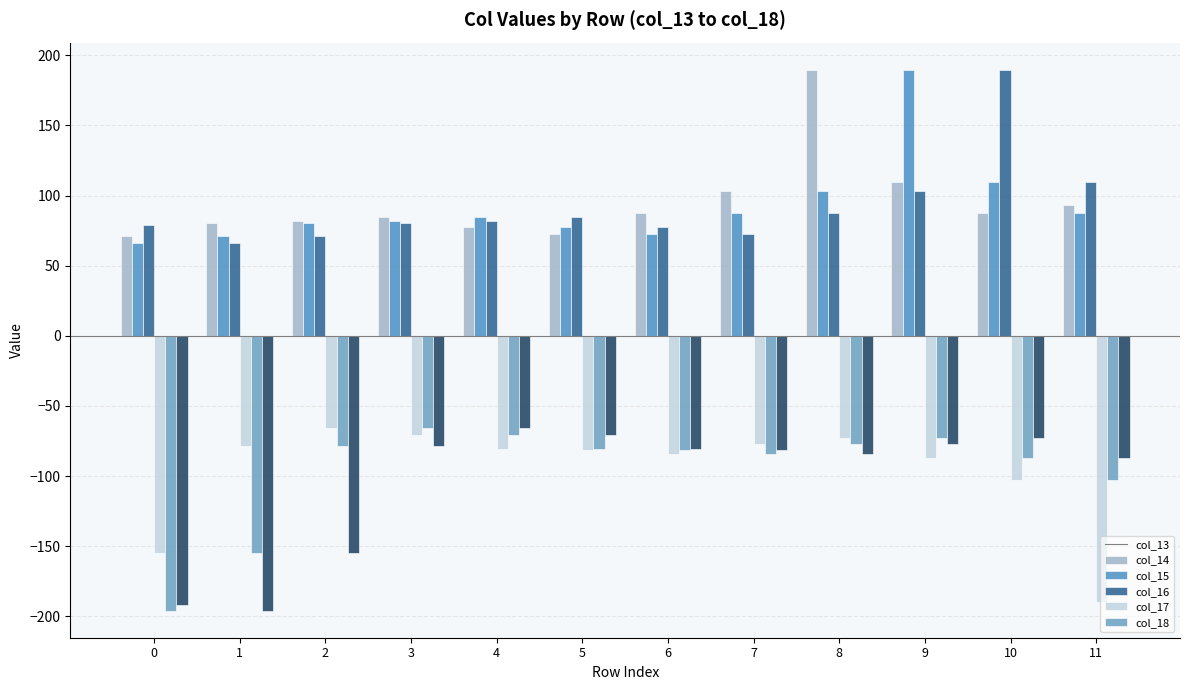

How many data points in col_13 are above 87?

6